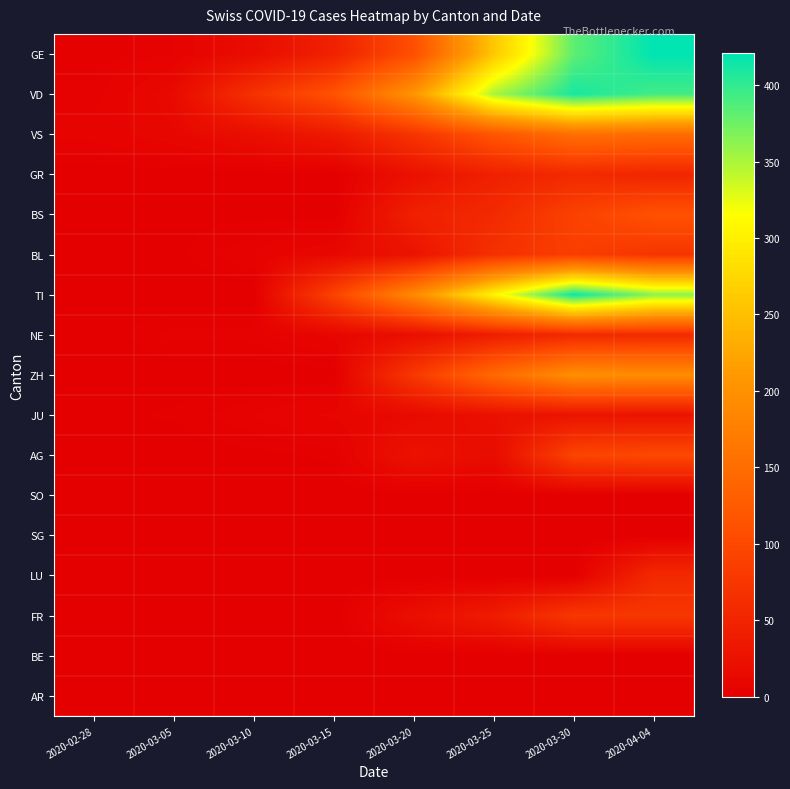

Reading right to left, what are all the values shown in this chart?

GE: 2020-04-04=421	2020-03-30=382	2020-03-25=258	2020-03-20=109	2020-03-15=46	2020-03-10=18	2020-03-05=5	2020-02-28=2
VD: 2020-04-04=393	2020-03-30=411	2020-03-25=351	2020-03-20=205	2020-03-15=114	2020-03-10=69	2020-03-05=14	2020-02-28=4
VS: 2020-04-04=150	2020-03-30=154	2020-03-25=119	2020-03-20=73	2020-03-15=36	2020-03-10=20	2020-03-05=11	2020-02-28=6
GR: 2020-04-04=52	2020-03-30=58	2020-03-25=45	2020-03-20=24	2020-03-15=0	2020-03-10=0	2020-03-05=0	2020-02-28=0
BS: 2020-04-04=112	2020-03-30=90	2020-03-25=58	2020-03-20=45	2020-03-15=0	2020-03-10=1	2020-03-05=1	2020-02-28=1
BL: 2020-04-04=73	2020-03-30=86	2020-03-25=68	2020-03-20=27	2020-03-15=12	2020-03-10=5	2020-03-05=1	2020-02-28=1
TI: 2020-04-04=363	2020-03-30=415	2020-03-25=306	2020-03-20=190	2020-03-15=92	2020-03-10=0	2020-03-05=0	2020-02-28=0
NE: 2020-04-04=59	2020-03-30=57	2020-03-25=41	2020-03-20=21	2020-03-15=9	2020-03-10=4	2020-03-05=4	2020-02-28=0
ZH: 2020-04-04=194	2020-03-30=197	2020-03-25=146	2020-03-20=78	2020-03-15=0	2020-03-10=0	2020-03-05=0	2020-02-28=0
JU: 2020-04-04=27	2020-03-30=28	2020-03-25=23	2020-03-20=14	2020-03-15=9	2020-03-10=5	2020-03-05=2	2020-02-28=1
AG: 2020-04-04=100	2020-03-30=94	2020-03-25=16	2020-03-20=25	2020-03-15=2	2020-03-10=1	2020-03-05=0	2020-02-28=0
SO: 2020-04-04=0	2020-03-30=0	2020-03-25=0	2020-03-20=0	2020-03-15=0	2020-03-10=0	2020-03-05=0	2020-02-28=0
SG: 2020-04-04=0	2020-03-30=0	2020-03-25=0	2020-03-20=0	2020-03-15=0	2020-03-10=0	2020-03-05=0	2020-02-28=0
LU: 2020-04-04=57	2020-03-30=0	2020-03-25=0	2020-03-20=0	2020-03-15=0	2020-03-10=0	2020-03-05=0	2020-02-28=0
FR: 2020-04-04=77	2020-03-30=77	2020-03-25=39	2020-03-20=20	2020-03-15=0	2020-03-10=0	2020-03-05=0	2020-02-28=0
BE: 2020-04-04=0	2020-03-30=0	2020-03-25=0	2020-03-20=0	2020-03-15=0	2020-03-10=0	2020-03-05=0	2020-02-28=0
AR: 2020-04-04=0	2020-03-30=0	2020-03-25=0	2020-03-20=0	2020-03-15=0	2020-03-10=0	2020-03-05=0	2020-02-28=0